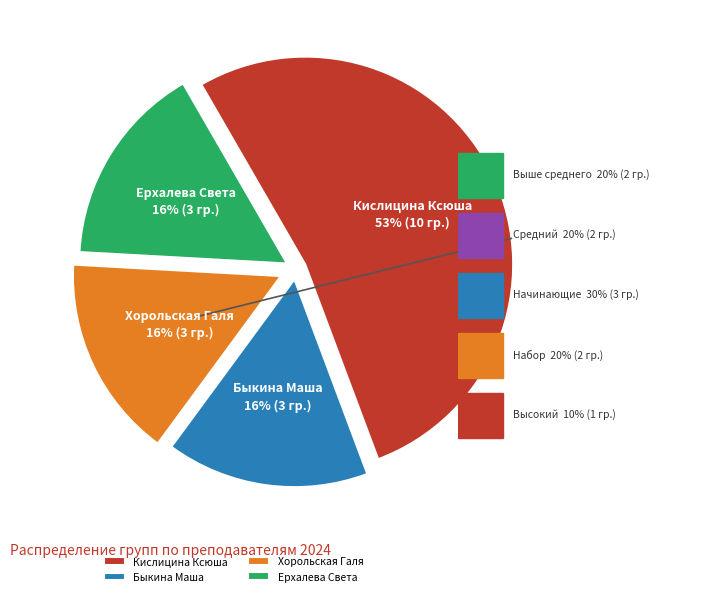

To the nearest percent, what percentage of the pie is Хорольская Галя?

16%